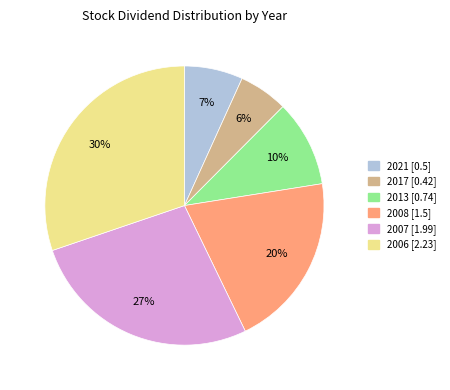

Which has a higher value, 2021 or 2007?

2007